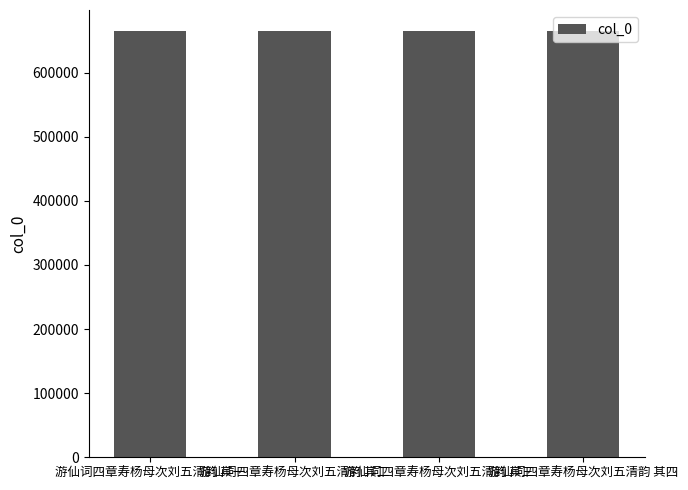

What is the ratio of the value at 游仙词四章寿杨母次刘五清韵 其三 to the value at 游仙词四章寿杨母次刘五清韵 其四?

1.0